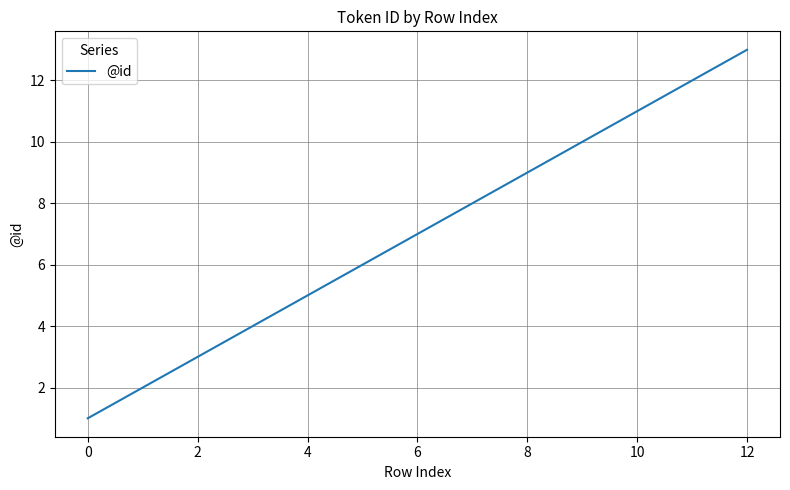

What is the greatest value displayed?

13